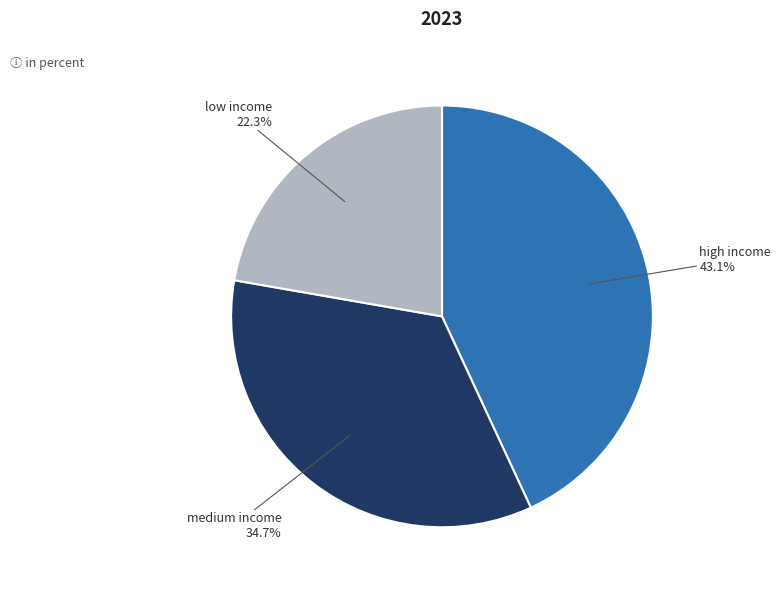

Does any single category account for the majority?

No